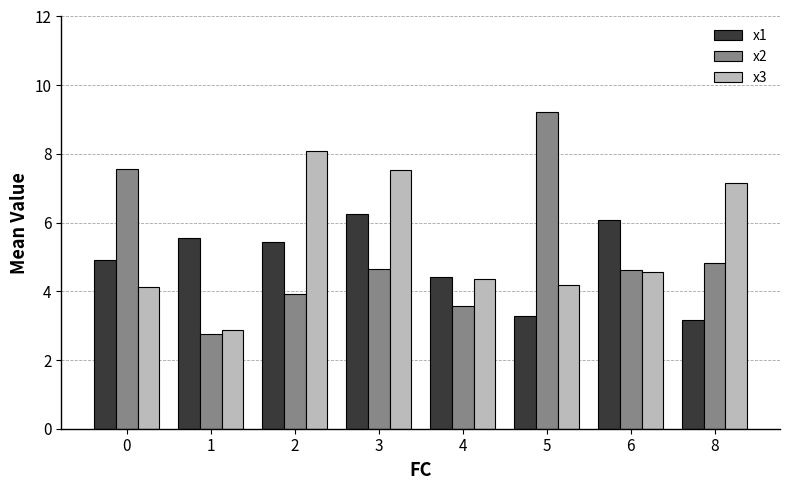

Rank the categories by x1 value from highest to lowest.

3, 6, 1, 2, 0, 4, 5, 8